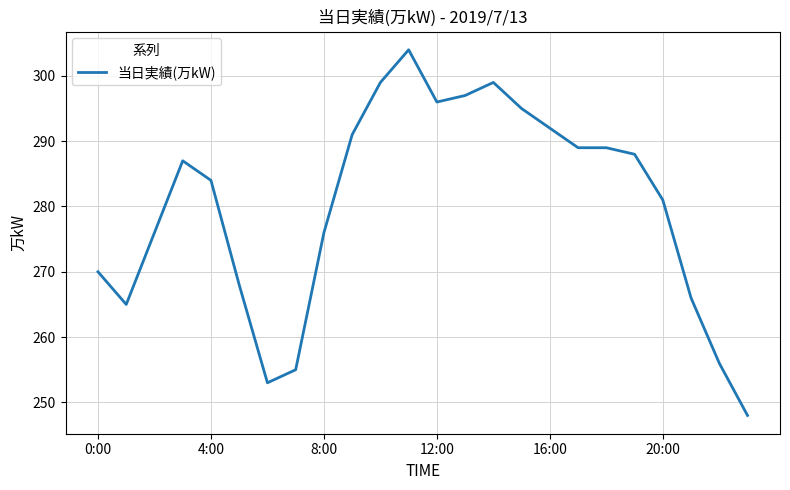

What is the average value?

280